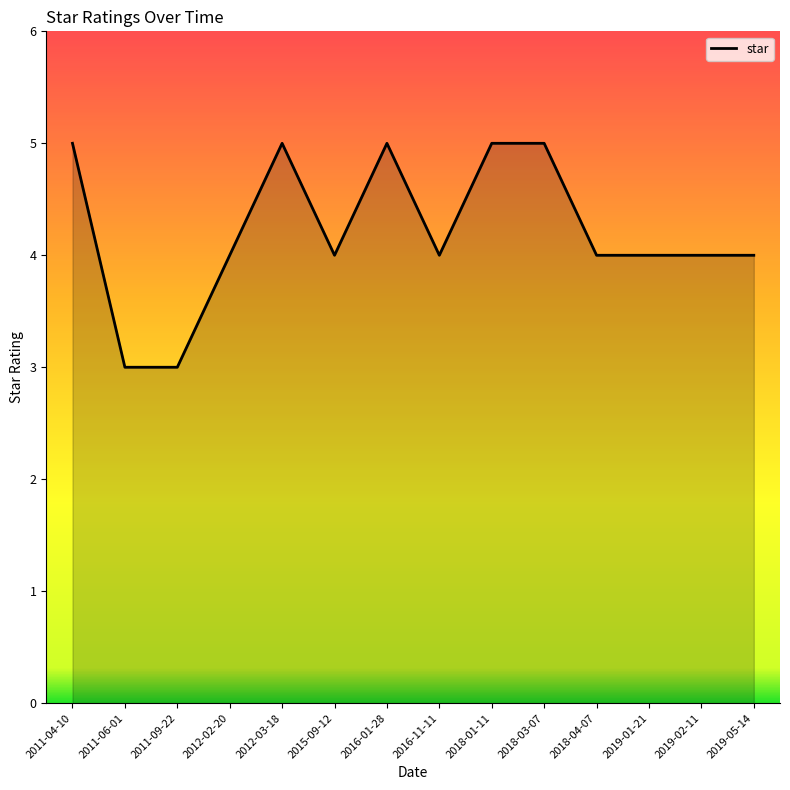

What is the sum of all values?

59